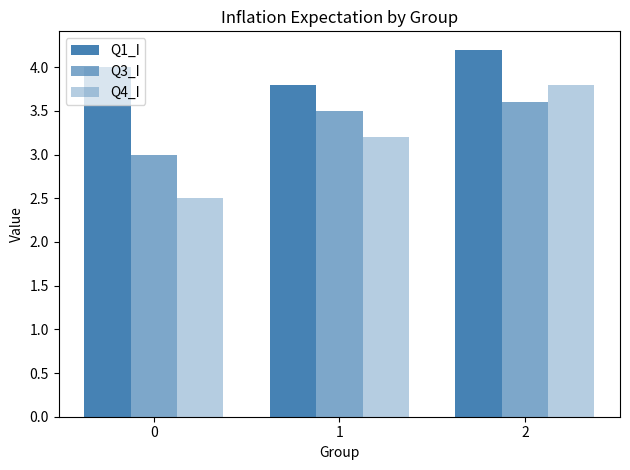

What is the minimum value shown in the chart?

2.5